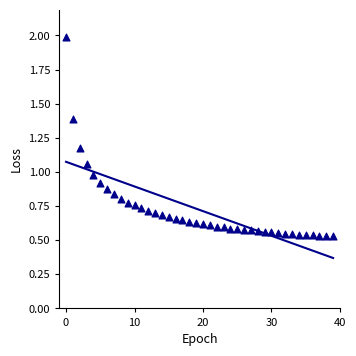

What is the range of Y values (max minus min)?

1.5